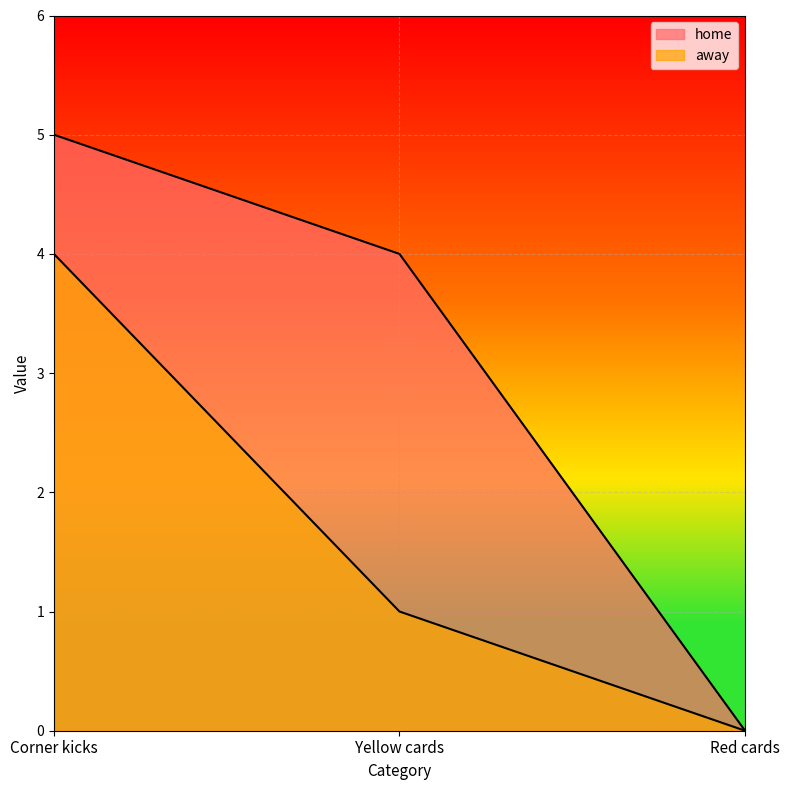

How many data points in home are less than 4?

1